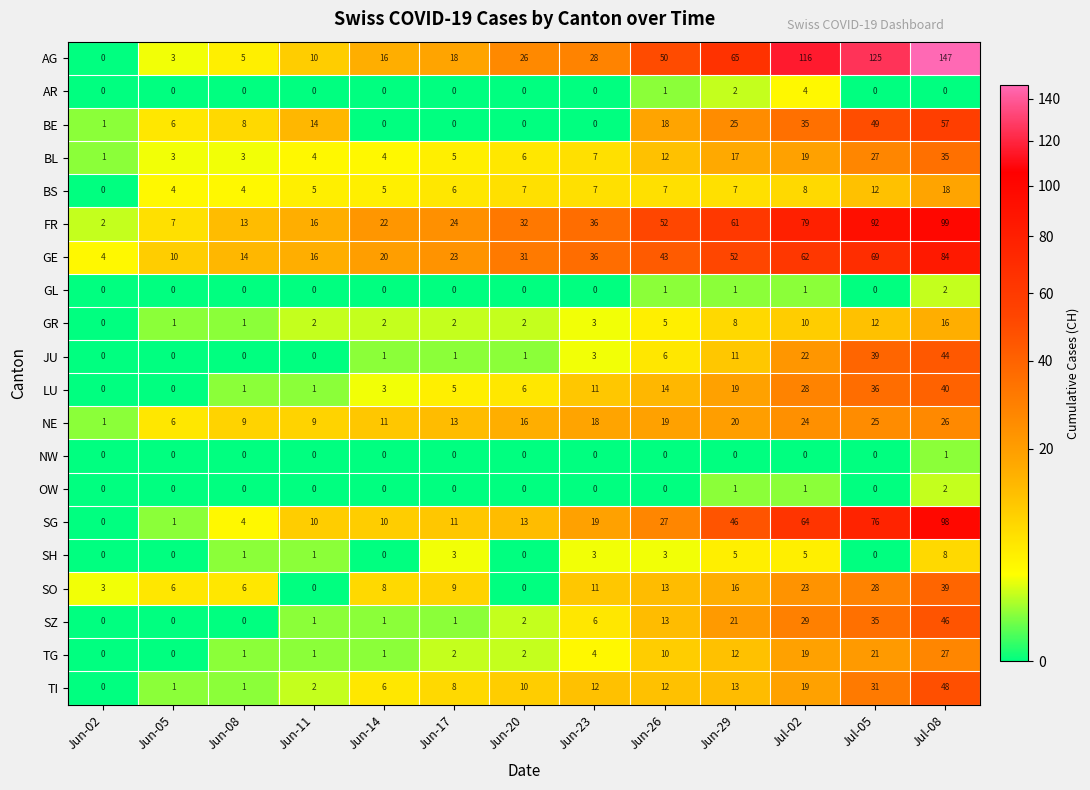

What is the spread (max minus min) of values at Jun-05?

10